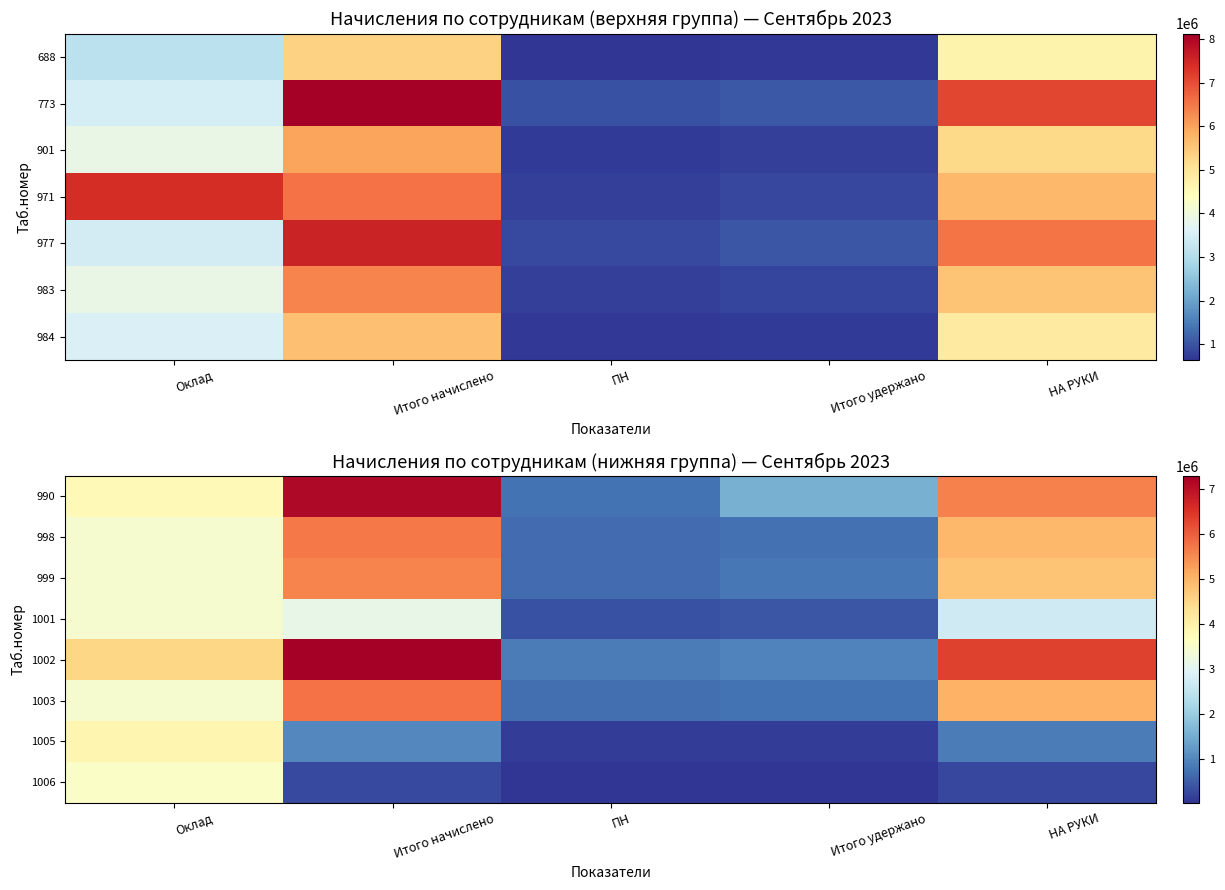

Is it true that 1001 equals 868272 at Оклад?

False